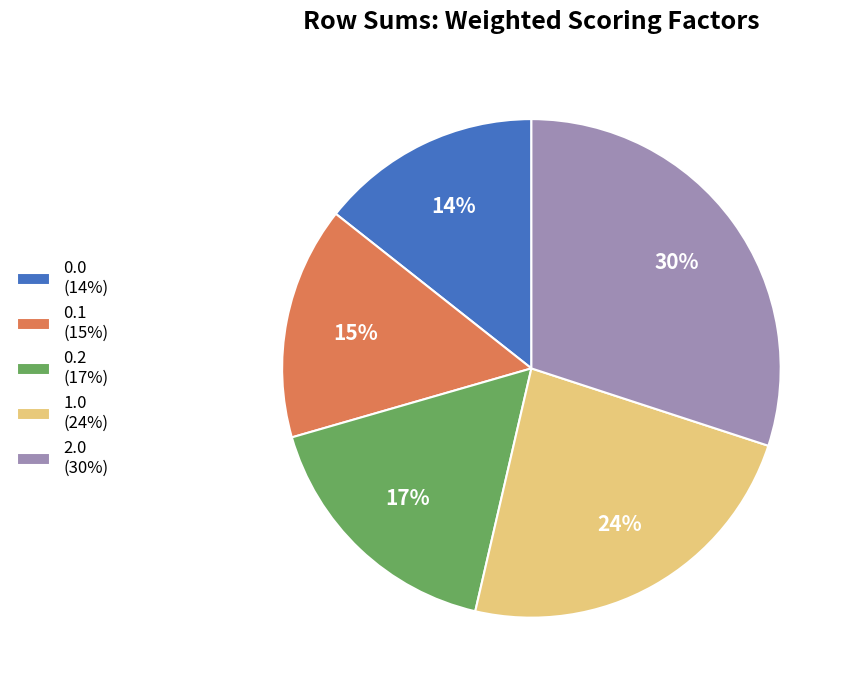

What is the smallest slice in the pie chart?

0.0 (14%)